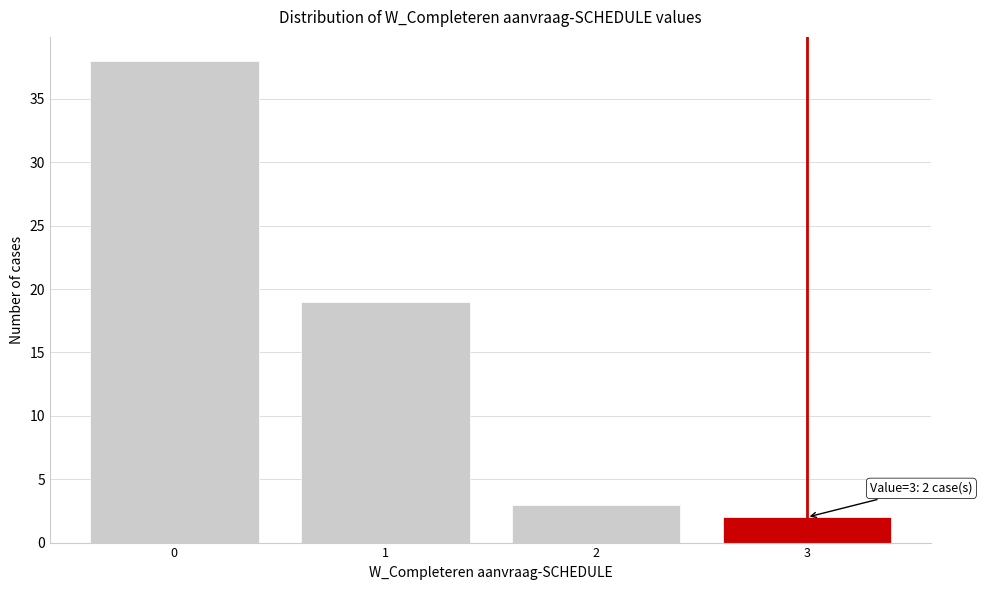

Reading right to left, extract all data points from this chart.

3=2	2=3	1=19	0=38